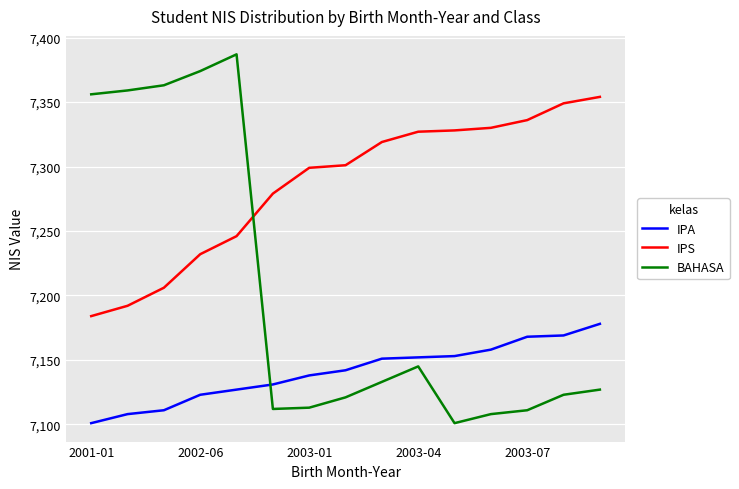

True or false: IPA has more than 2 interior local peaks.

False